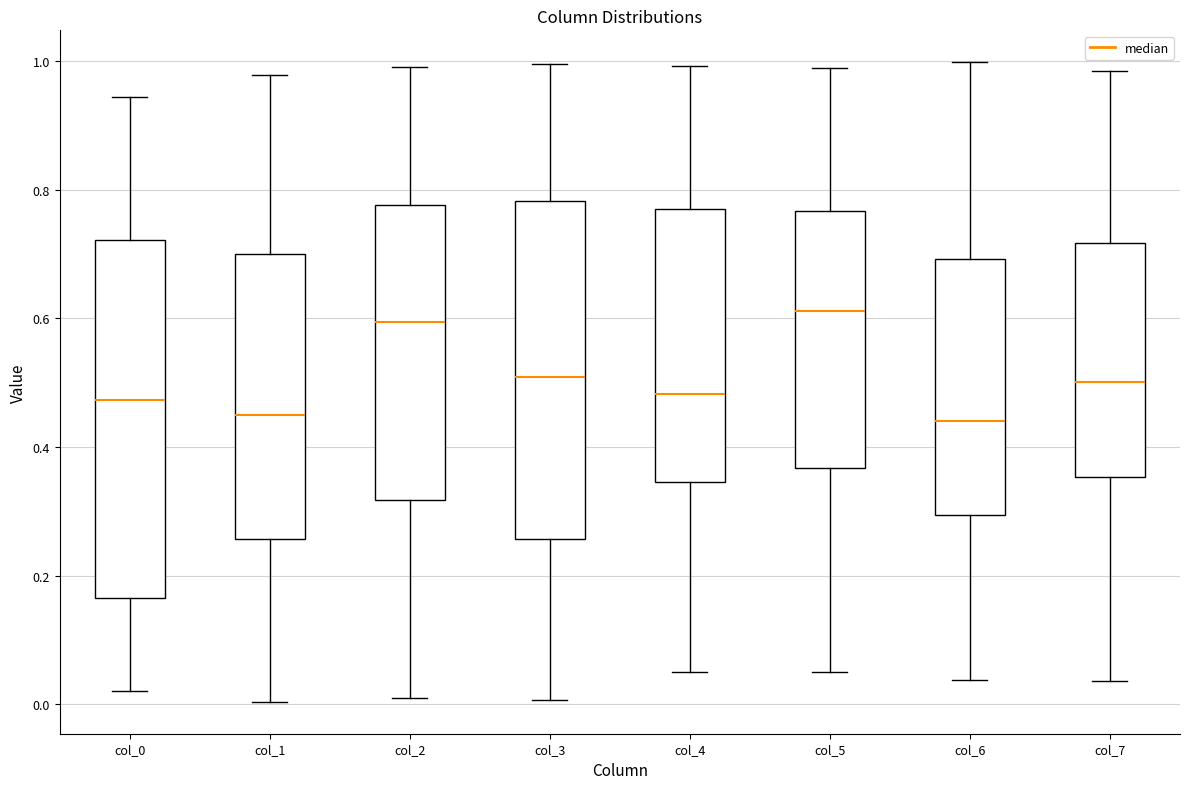

Reading left to right, transcribe this box plot: for each box, give where its median line is, the range the box spans, and where its two whiskers end, as read against the y-axis. The values are not printed on the chart, so give them approximately, as read against the axis.

col_0: median 0.48, box 0.16 to 0.72, whiskers 0.02 to 0.94
col_1: median 0.44, box 0.26 to 0.70, whiskers 0.00 to 0.98
col_2: median 0.60, box 0.32 to 0.78, whiskers 0.00 to 1.00
col_3: median 0.50, box 0.26 to 0.78, whiskers 0.00 to 1.00
col_4: median 0.48, box 0.34 to 0.78, whiskers 0.06 to 1.00
col_5: median 0.62, box 0.36 to 0.76, whiskers 0.04 to 0.98
col_6: median 0.44, box 0.30 to 0.70, whiskers 0.04 to 1.00
col_7: median 0.50, box 0.36 to 0.72, whiskers 0.04 to 0.98